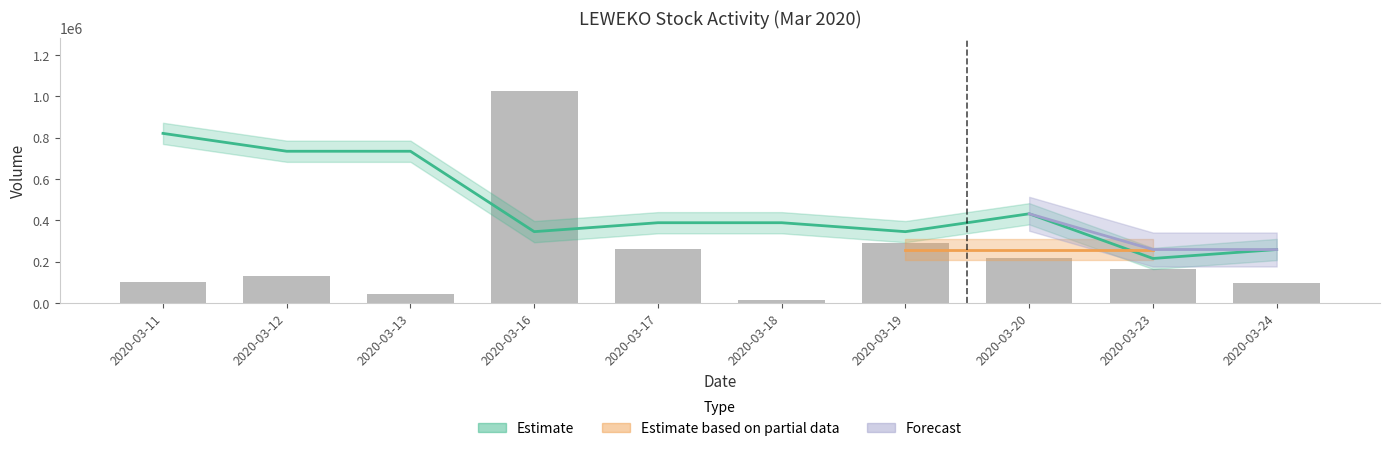

Which label corresponds to the smallest value in the chart?

2020-03-18